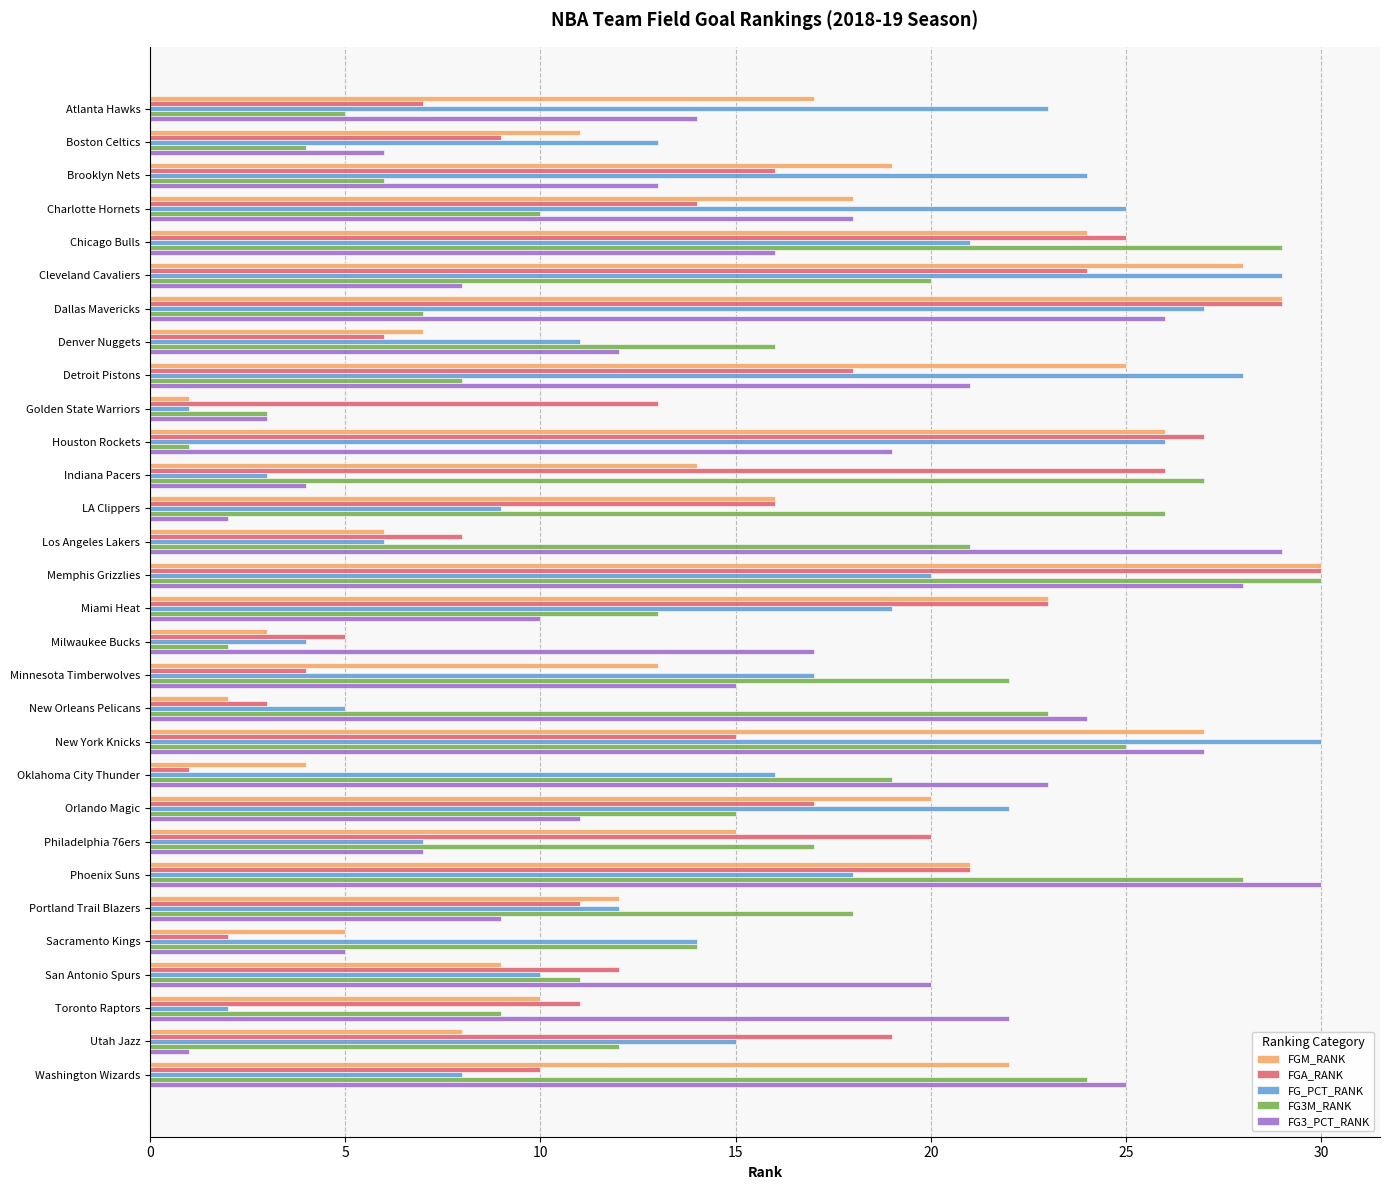

What is the maximum value for FGA_RANK?

30